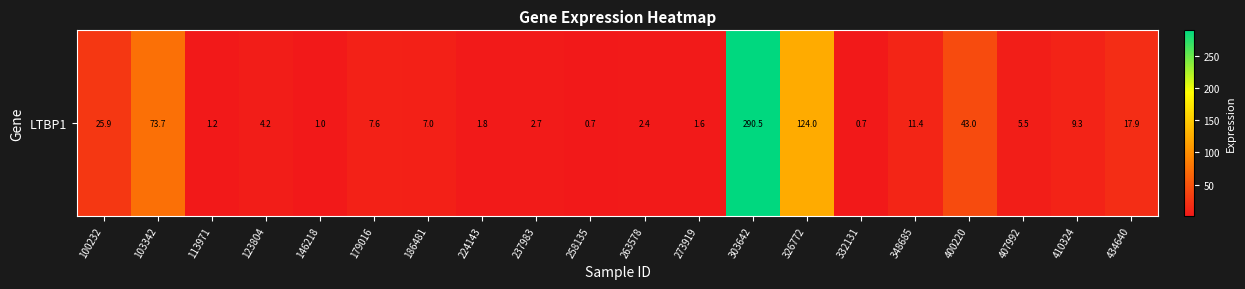

What is the difference between the values at 434640 and 123804?

13.7